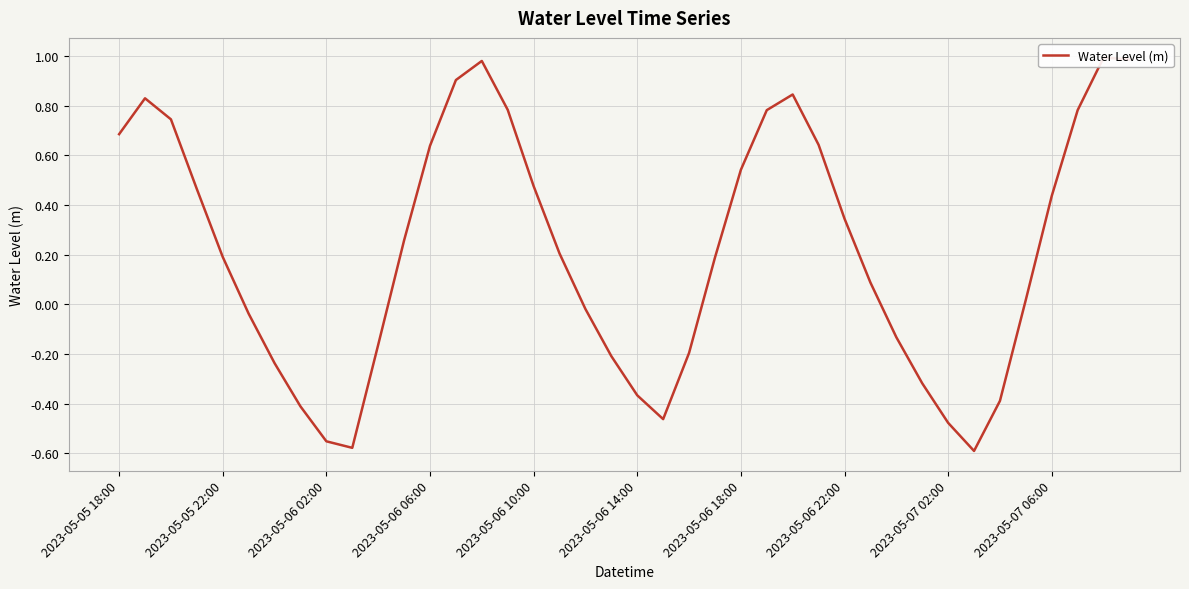

What is the sum of all values?

8.7